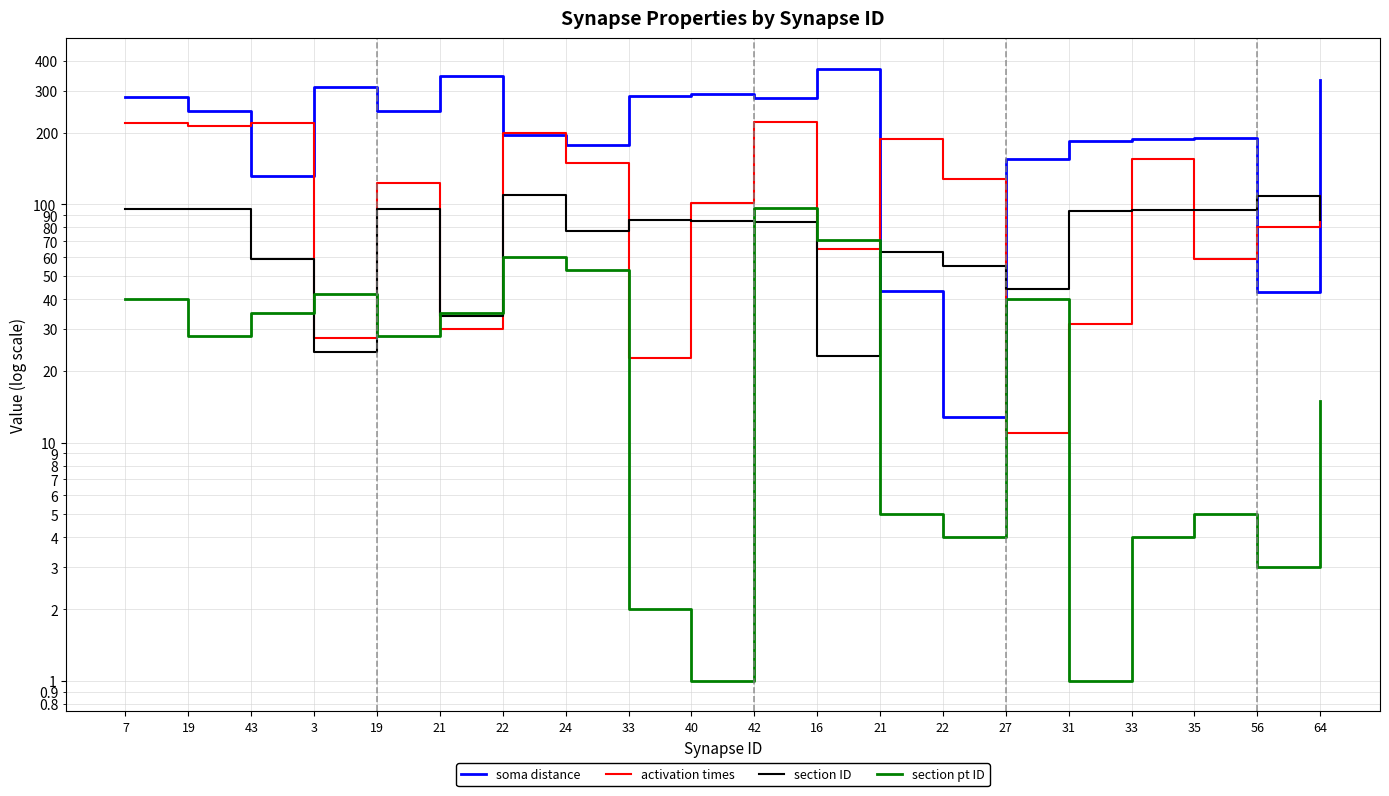

Which category has the lowest value in the section pt ID series?

40